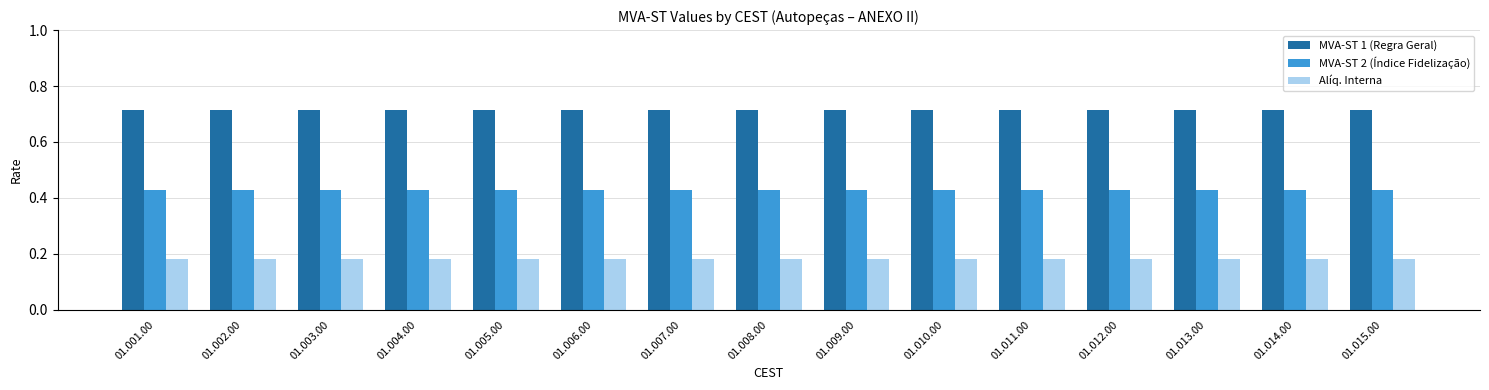

Count the number of categories in the chart.

15